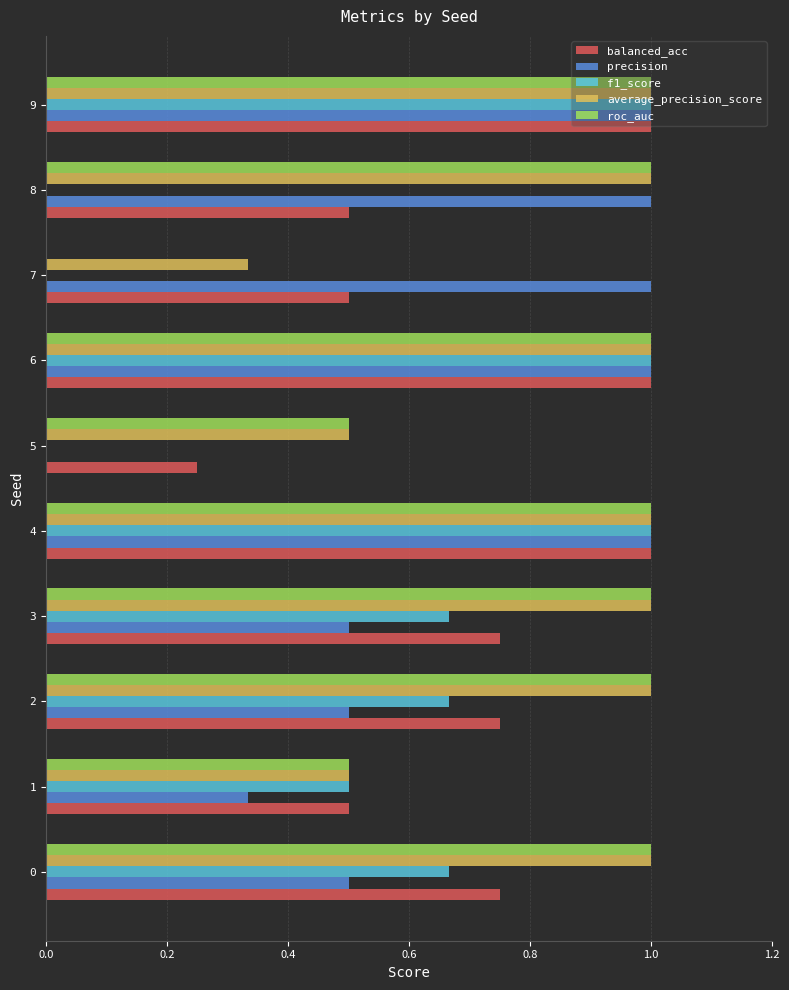

The precision series shows 1.5 at 7. True or false?

False